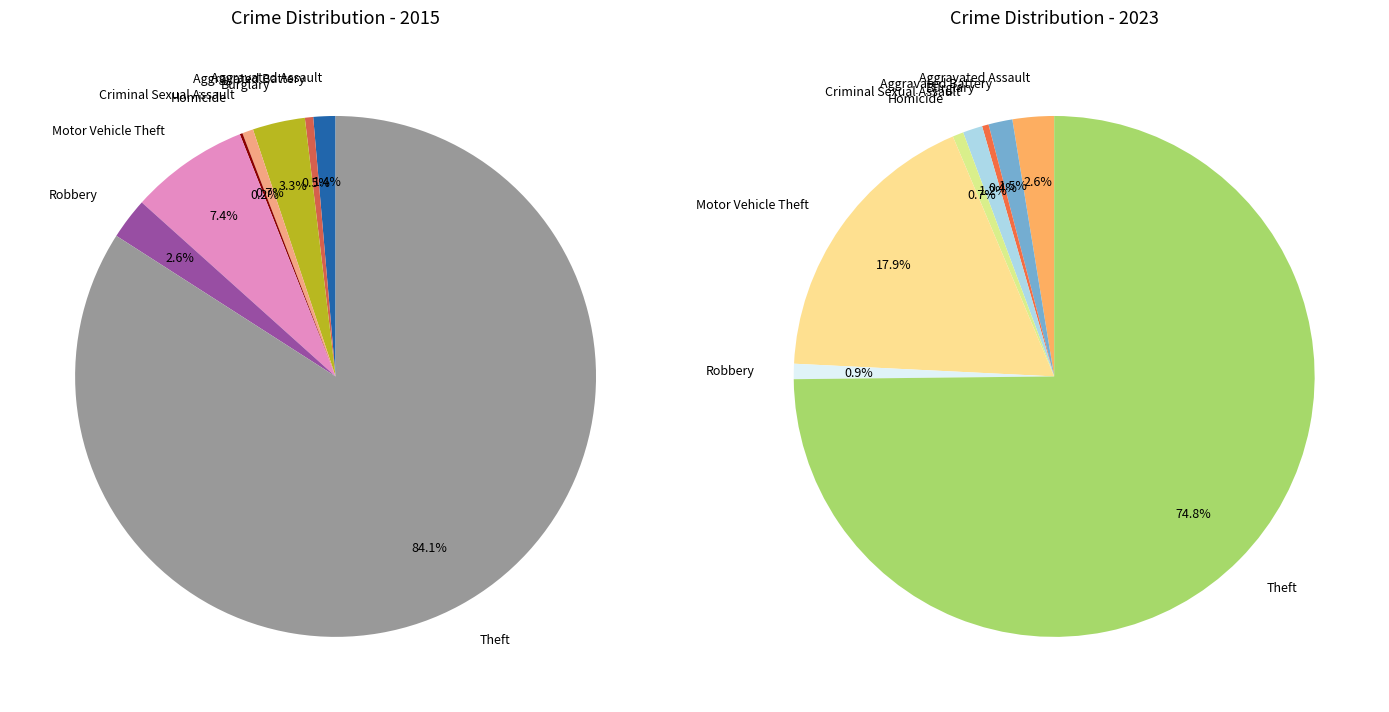

To the nearest percent, what is the difference between the Robbery and Burglary slice percentages?

1%